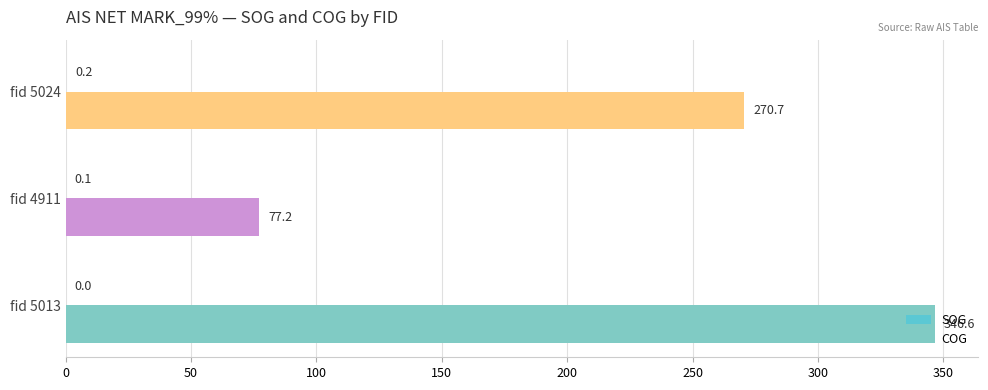

At which category is the sum across all series the highest?

fid 5013